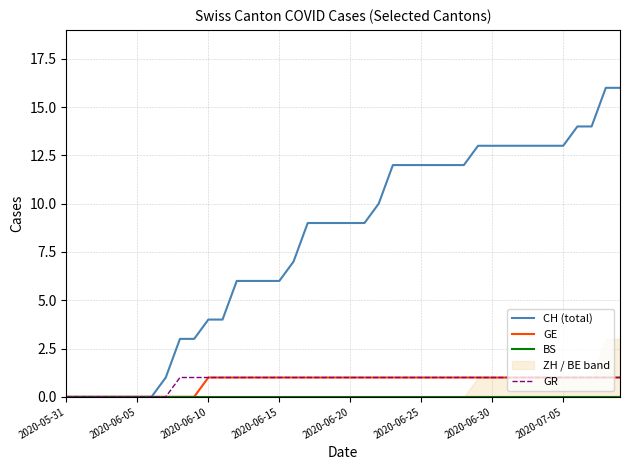

At 18, list the series in order from largest to smallest.

CH (total), GE, GR, BS